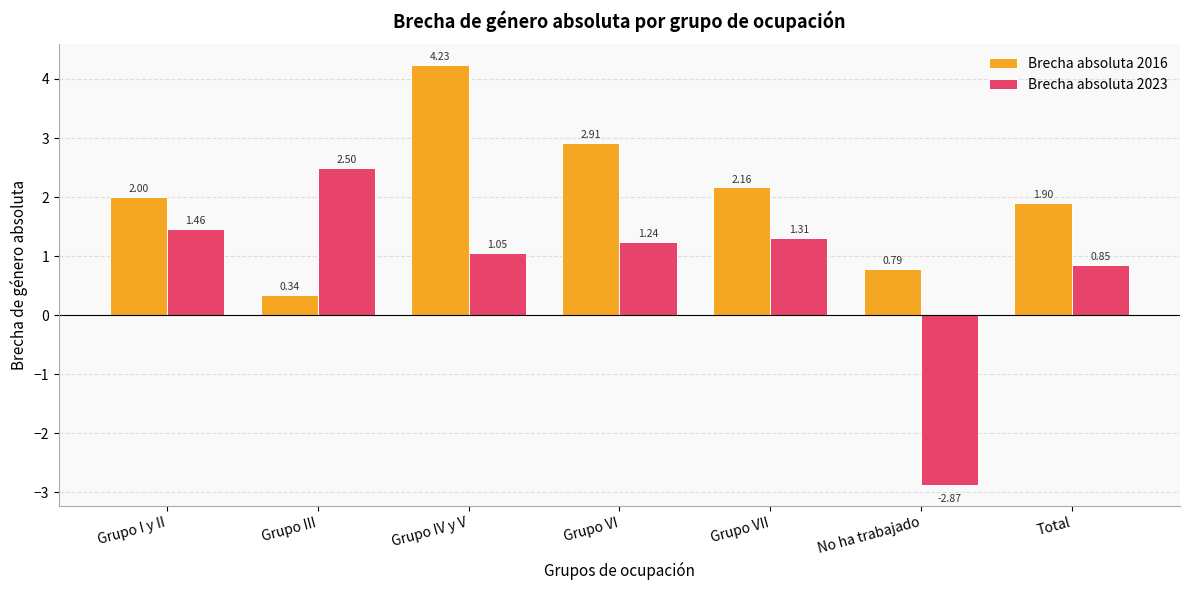

Where does the Brecha absoluta 2023 series first go above 1?

Grupo I y II